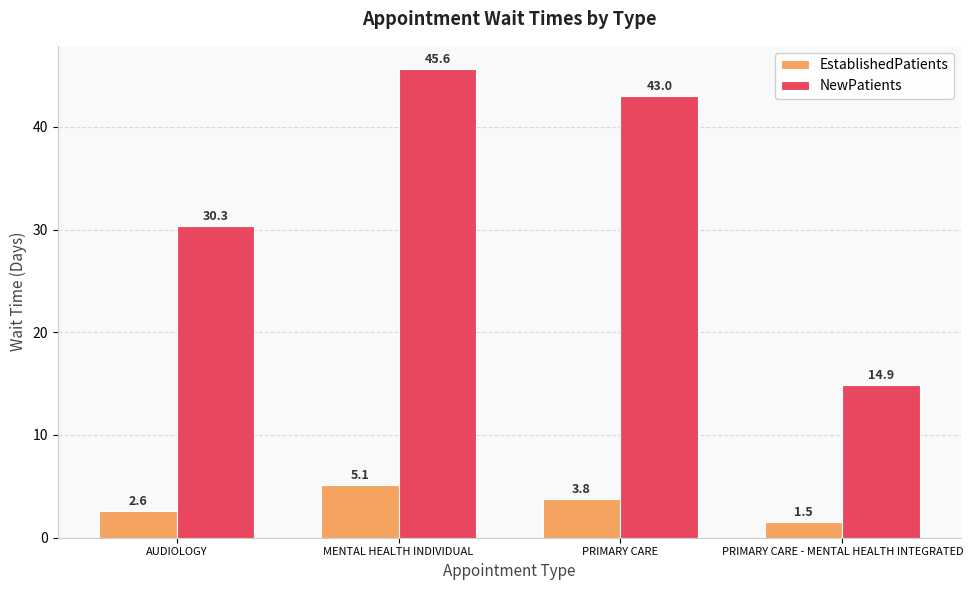

Does the chart contain stacked bars?

No